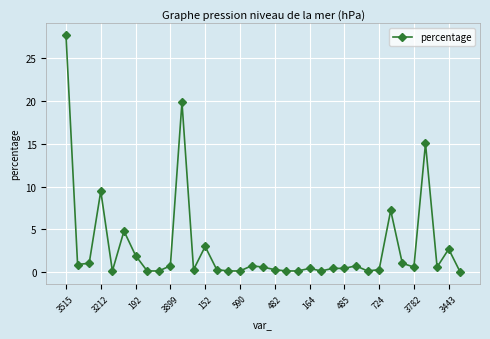

What is the difference between the maximum and second lowest values?

27.5